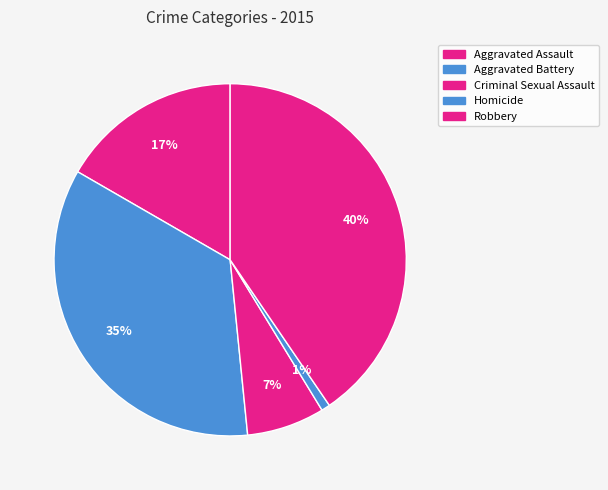

Count the number of slices in the pie.

5